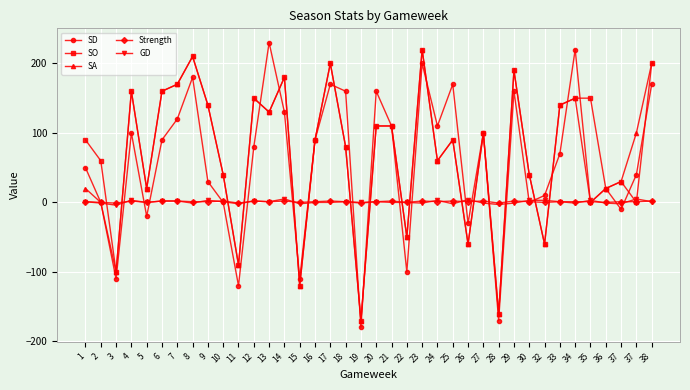

Is this an area chart (filled region under the line)?

No